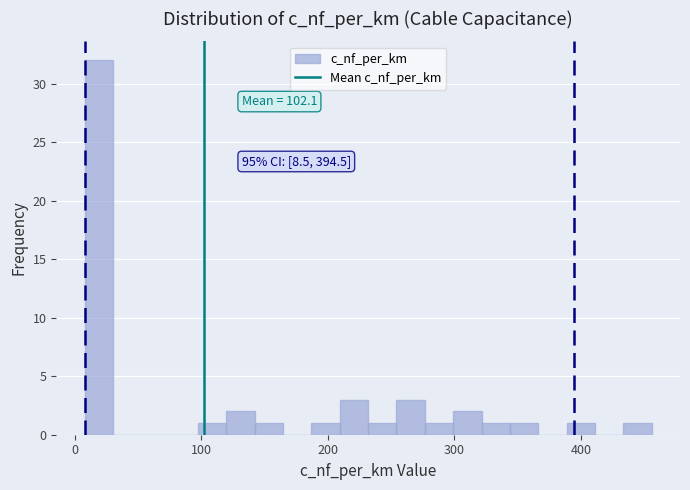

Read against the x-axis, roughly where is the centre of the tallest bar?

20